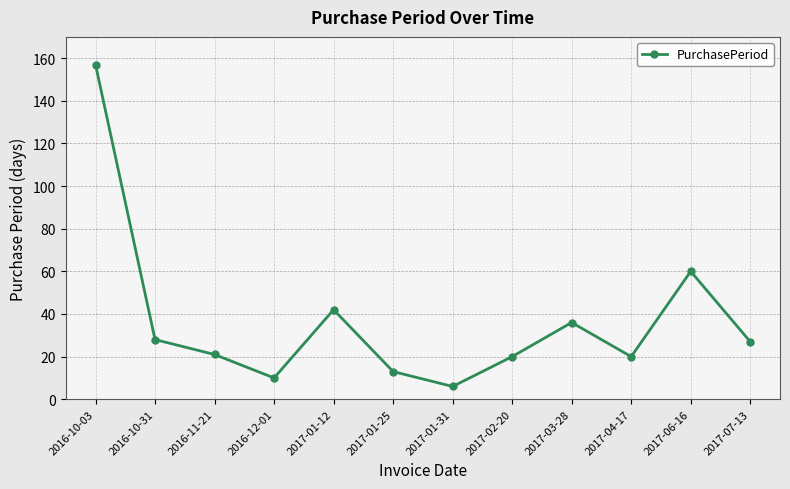

At which category does the chart reach its peak across all series?

2016-10-03